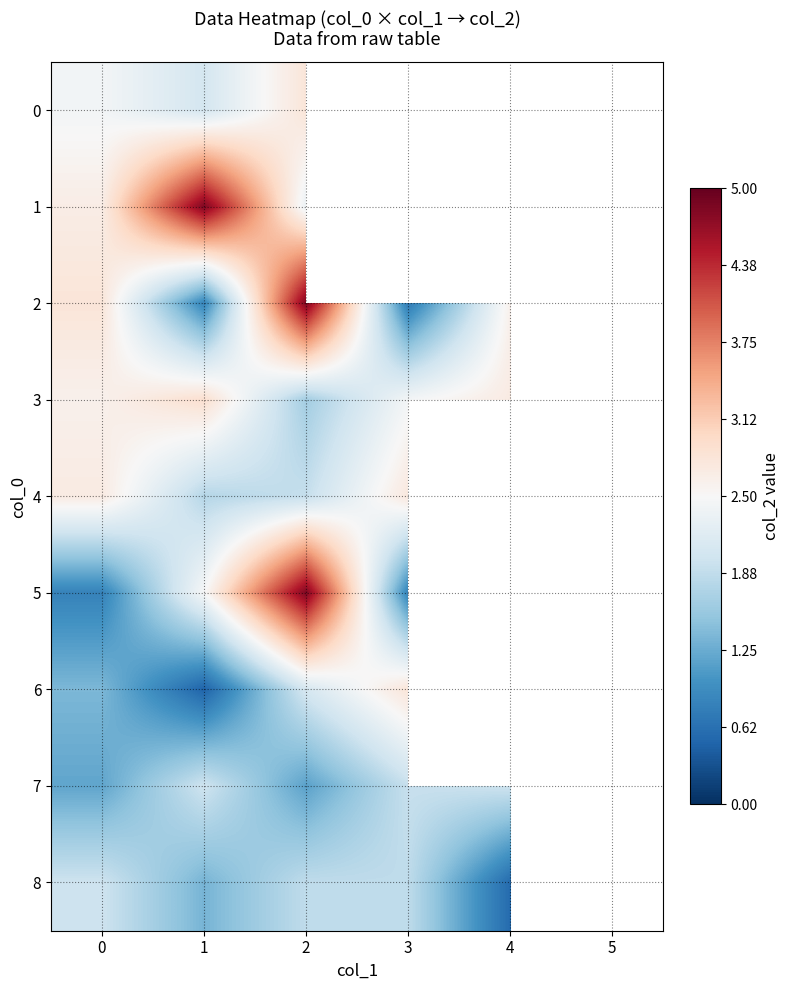

What is the total value across all series at 1?

18.7